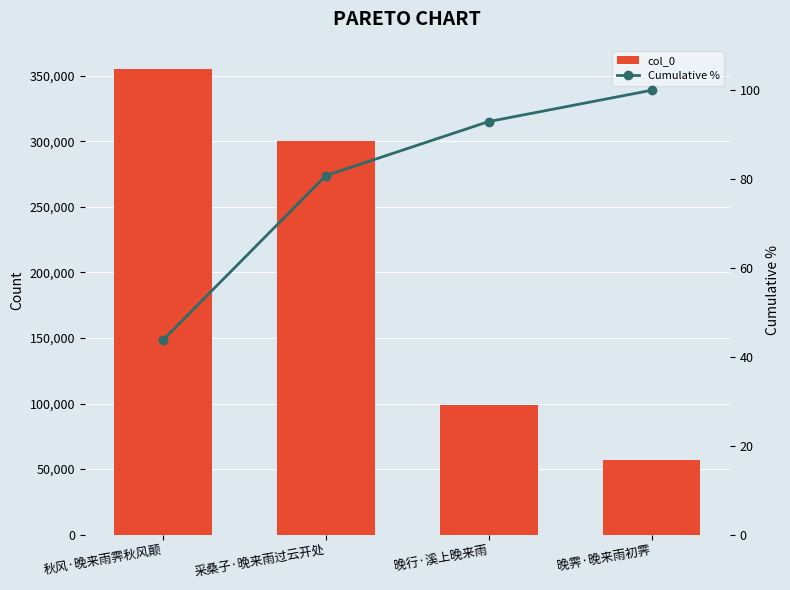

At which category does the chart reach its minimum across all series?

秋风·晚来雨霁秋风颠